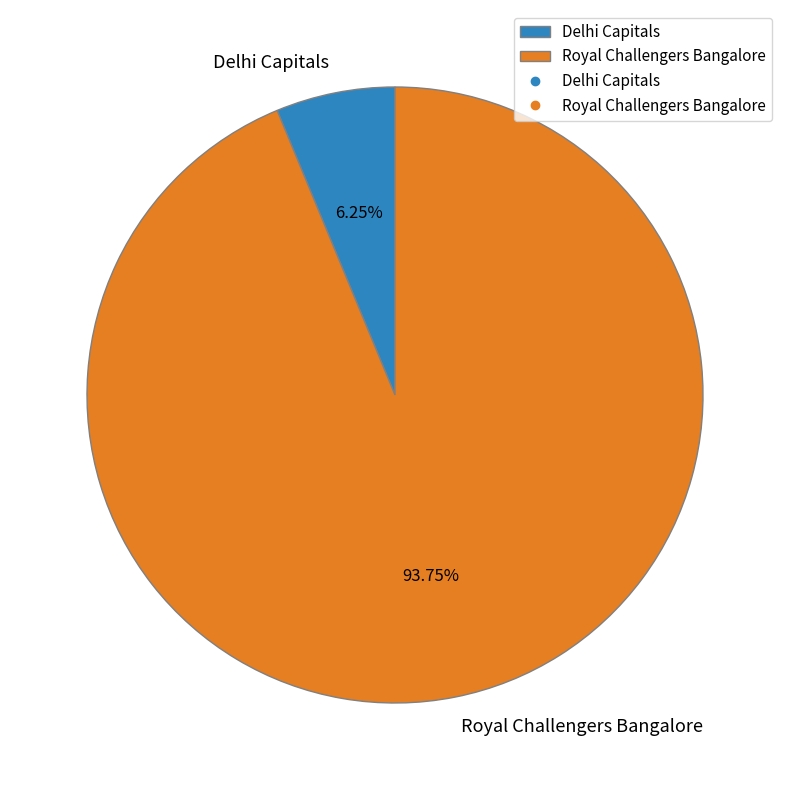

What is the largest slice in the pie chart?

Royal Challengers Bangalore